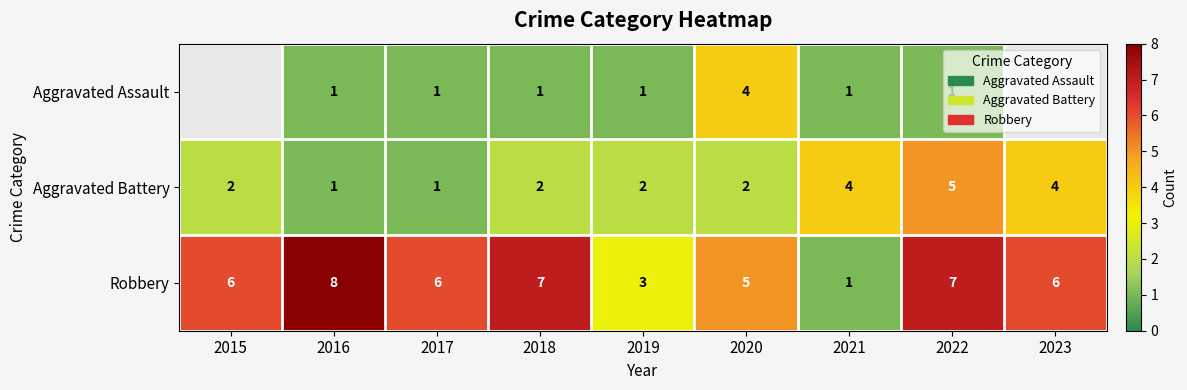

Count the Robbery values in the range 5 to 7.

6